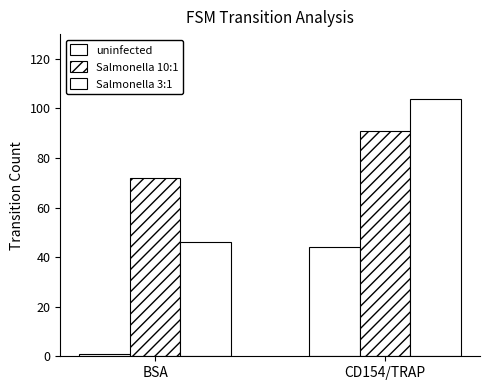

At which label does uninfected reach its minimum?

BSA